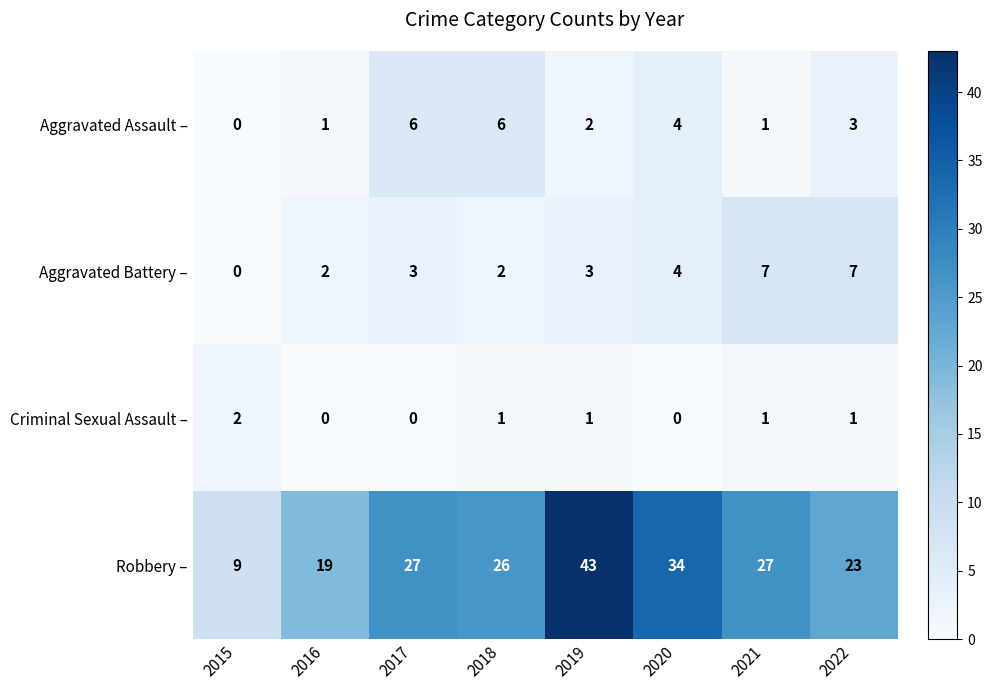

Where does the Aggravated Assault – series first go above 3?

2017